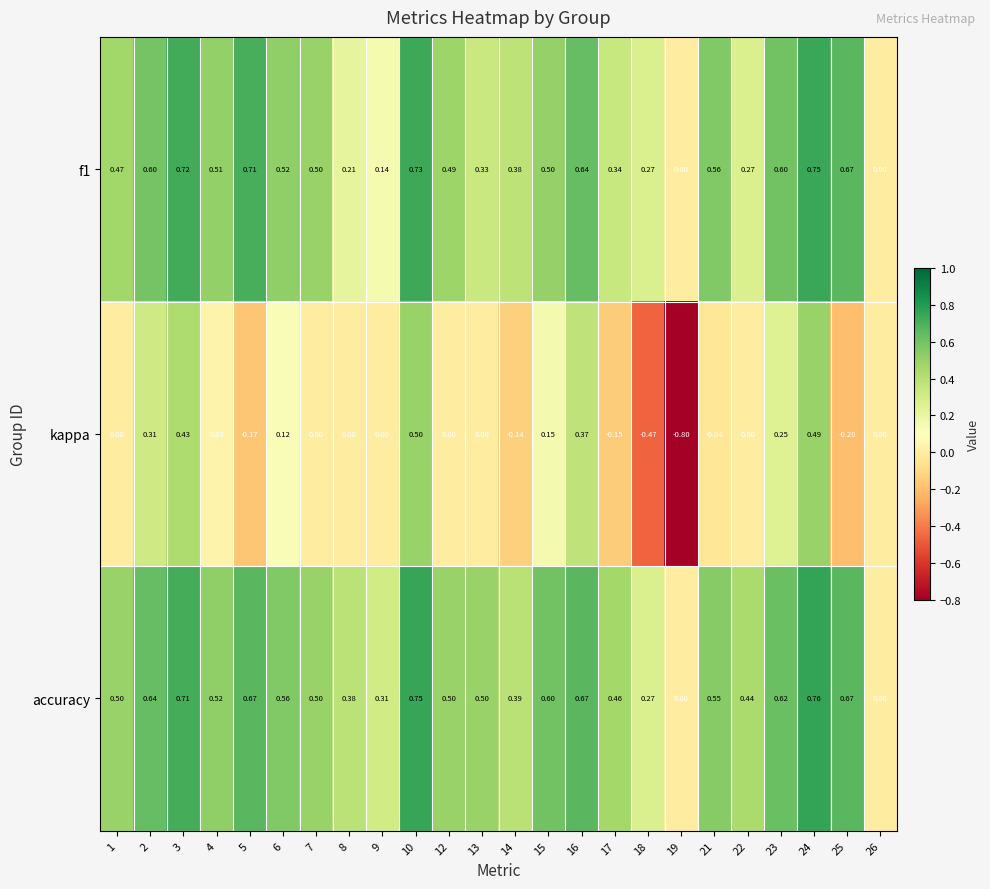

Which series has the largest total across all categories?

accuracy